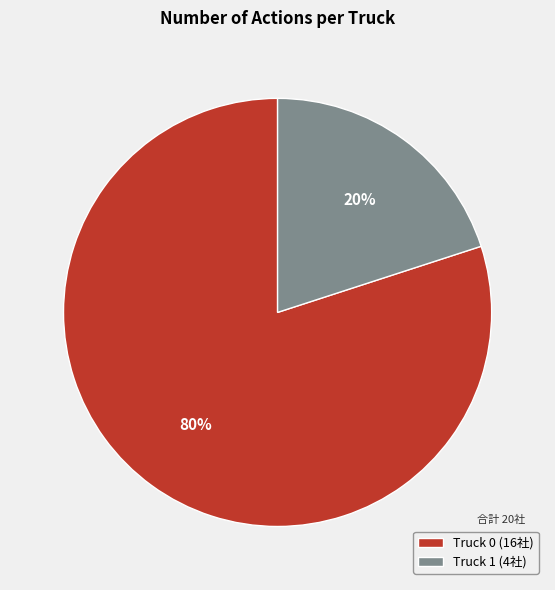

Rank the categories by value from highest to lowest.

Truck 0, Truck 1